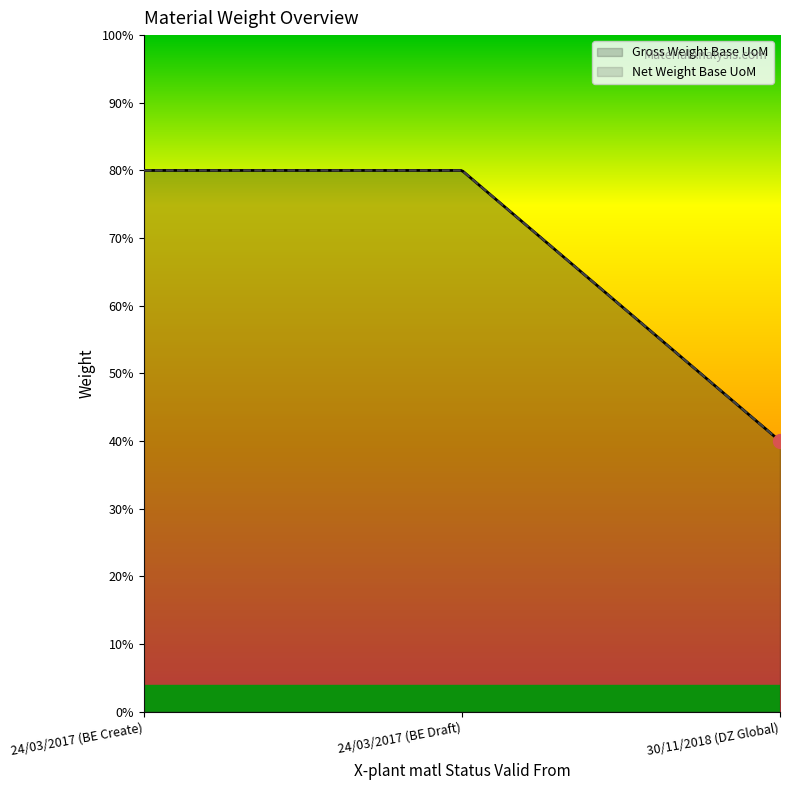

Reading right to left, list all the values displayed in this chart.

Gross Weight Base UoM: 30/11/2018 (DZ Global)=100	24/03/2017 (BE Draft)=200	24/03/2017 (BE Create)=200
Net Weight Base UoM: 30/11/2018 (DZ Global)=100	24/03/2017 (BE Draft)=200	24/03/2017 (BE Create)=200